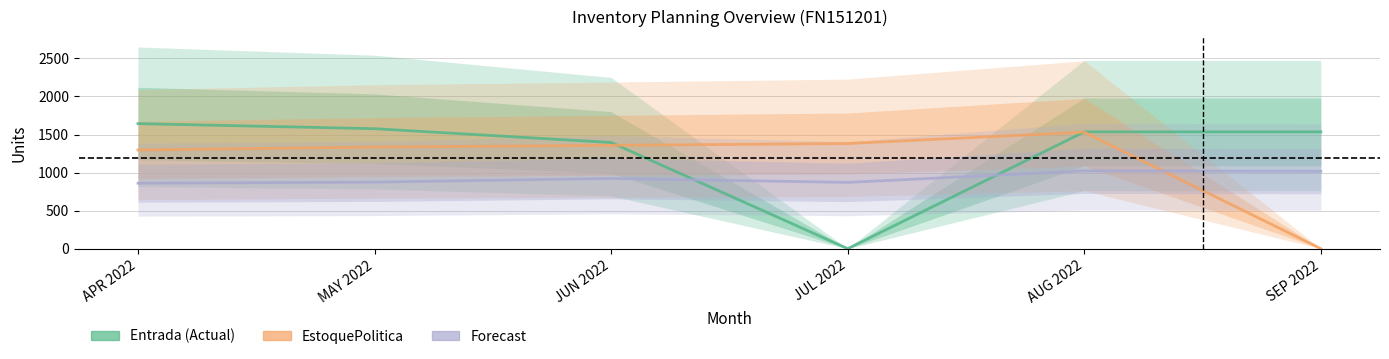

What is the value of the Forecast point at the 2nd from the left?

874.2